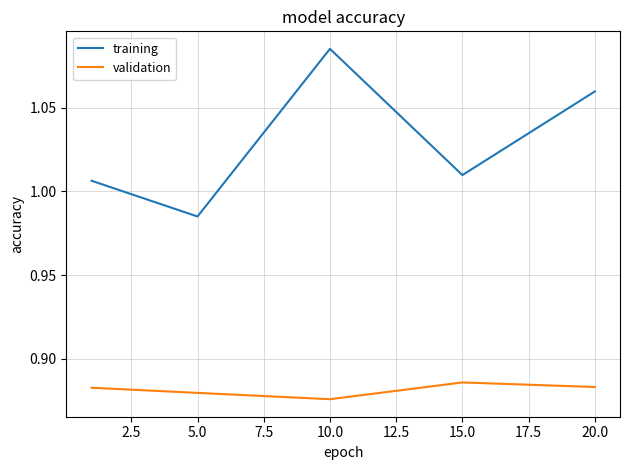

Which series has the widest spread of values?

training